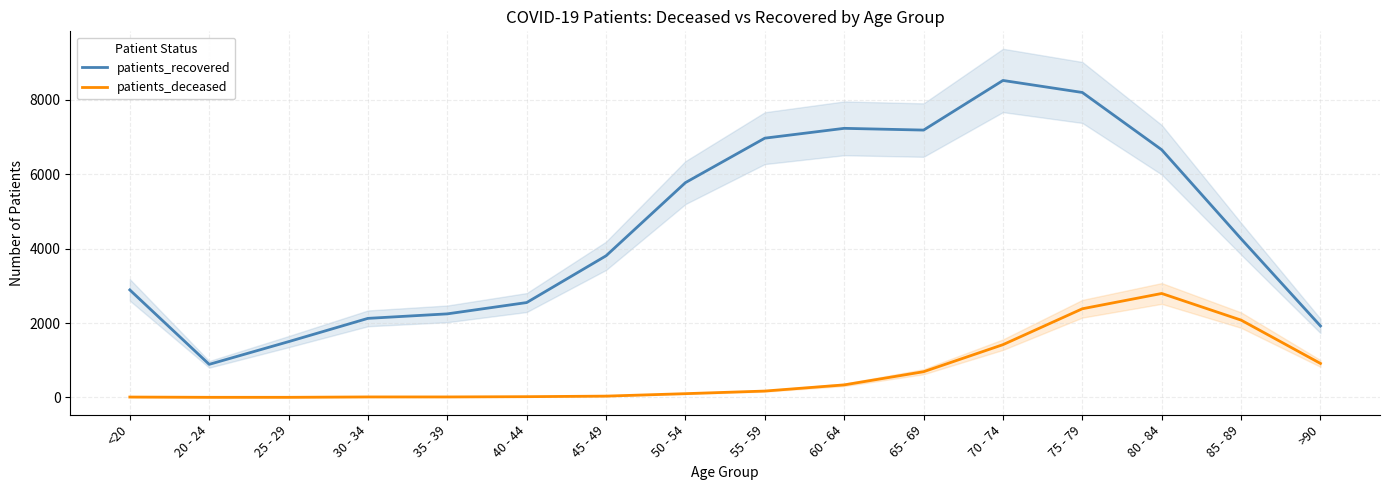

Count the number of data series in this chart.

2